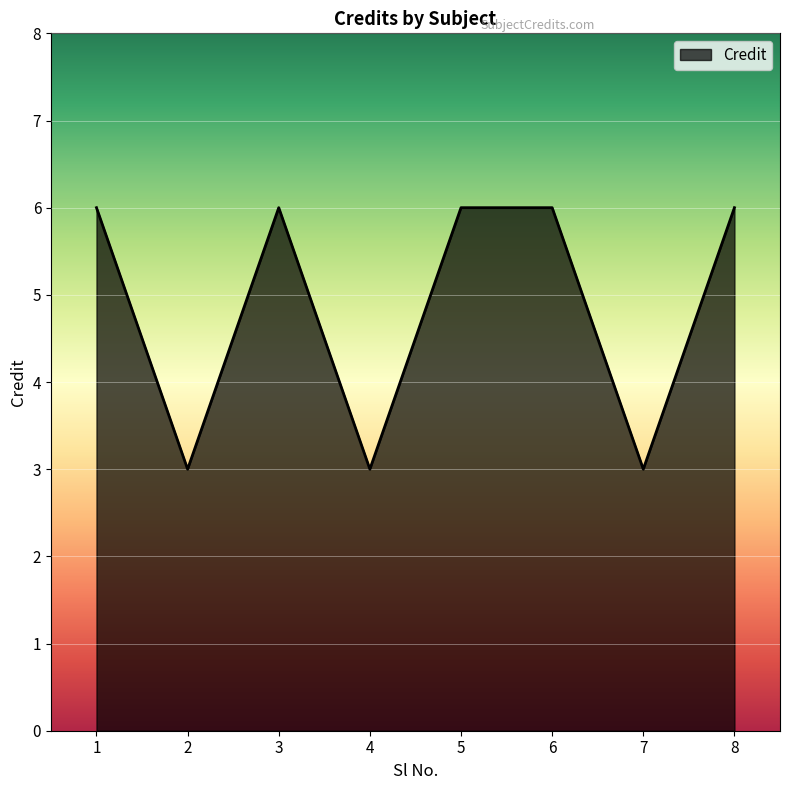

How many values are between 3 and 6?

8